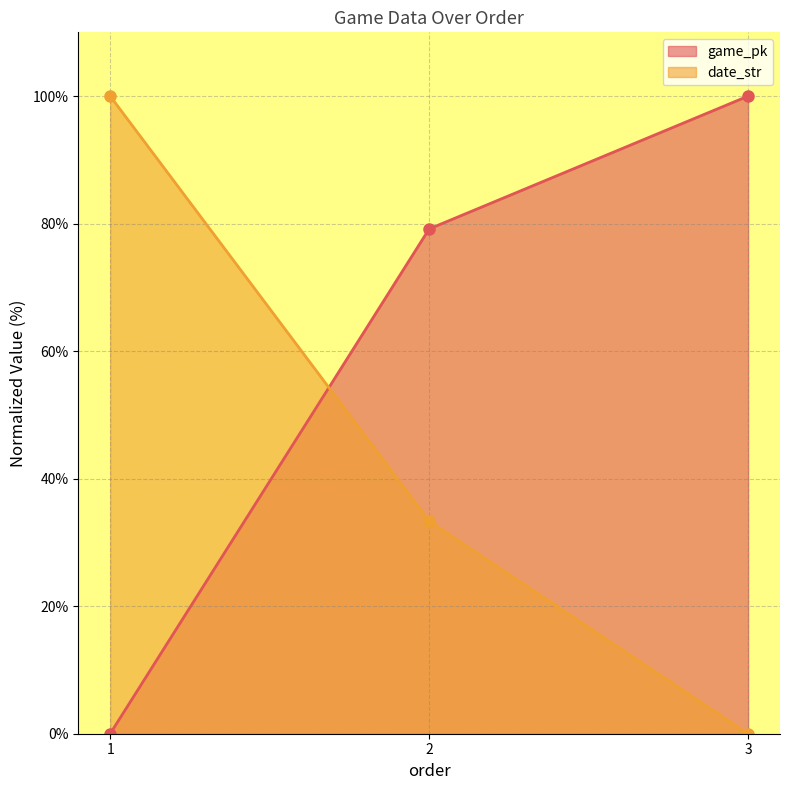

Is the value of game_pk at 1 greater than the value of date_str at 3?

No